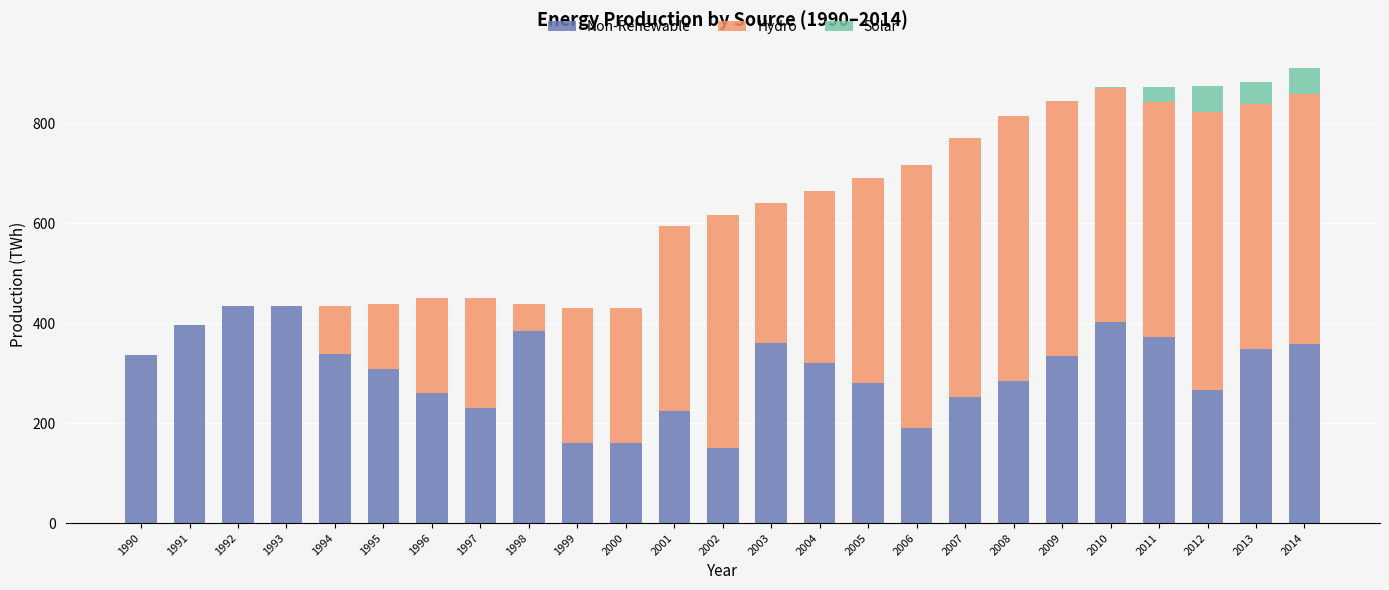

What is the total value across all series at 2000?

430